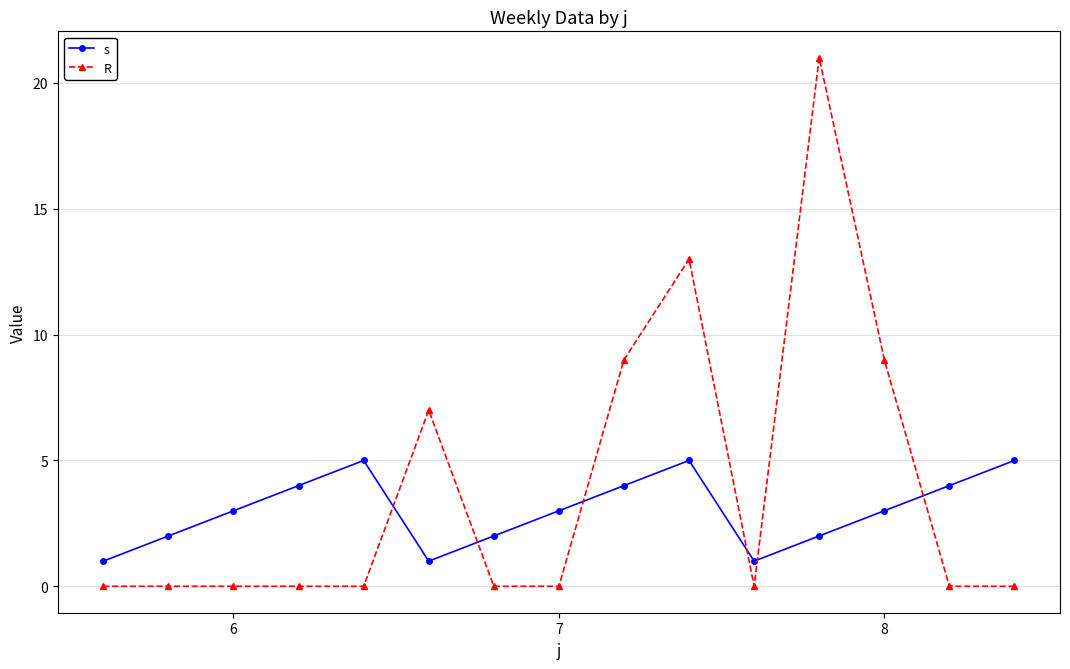

At how many categories does at least one series exceed 15?

1